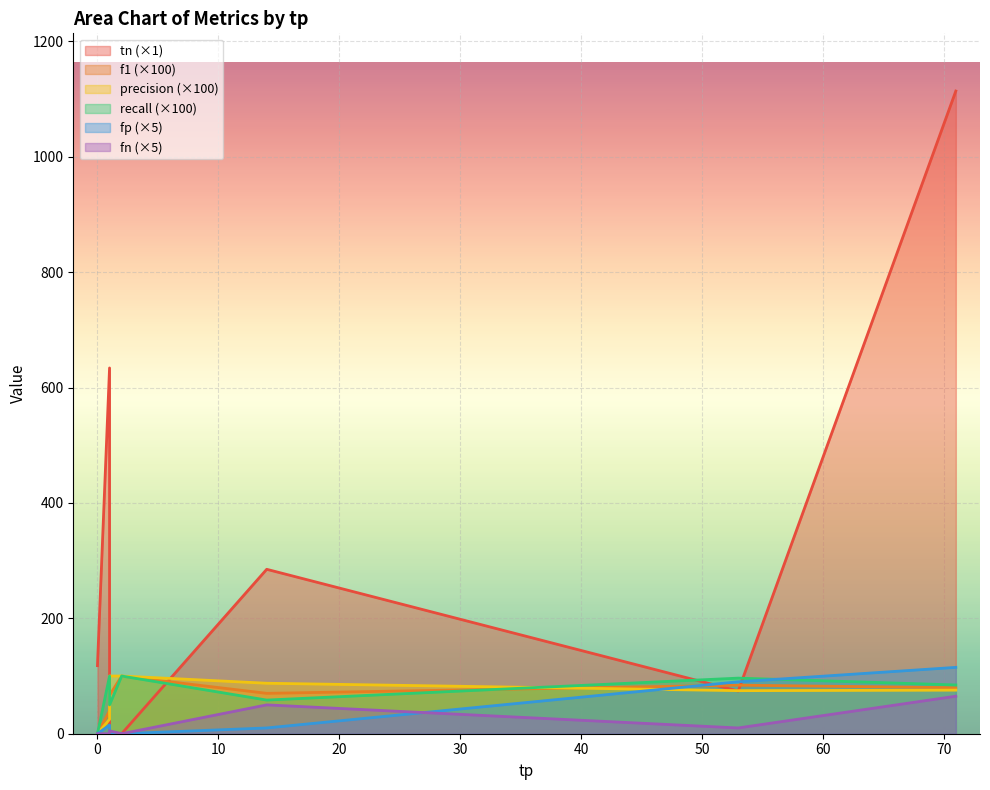

What is the difference between the maximum and minimum values in the recall series?

1.0